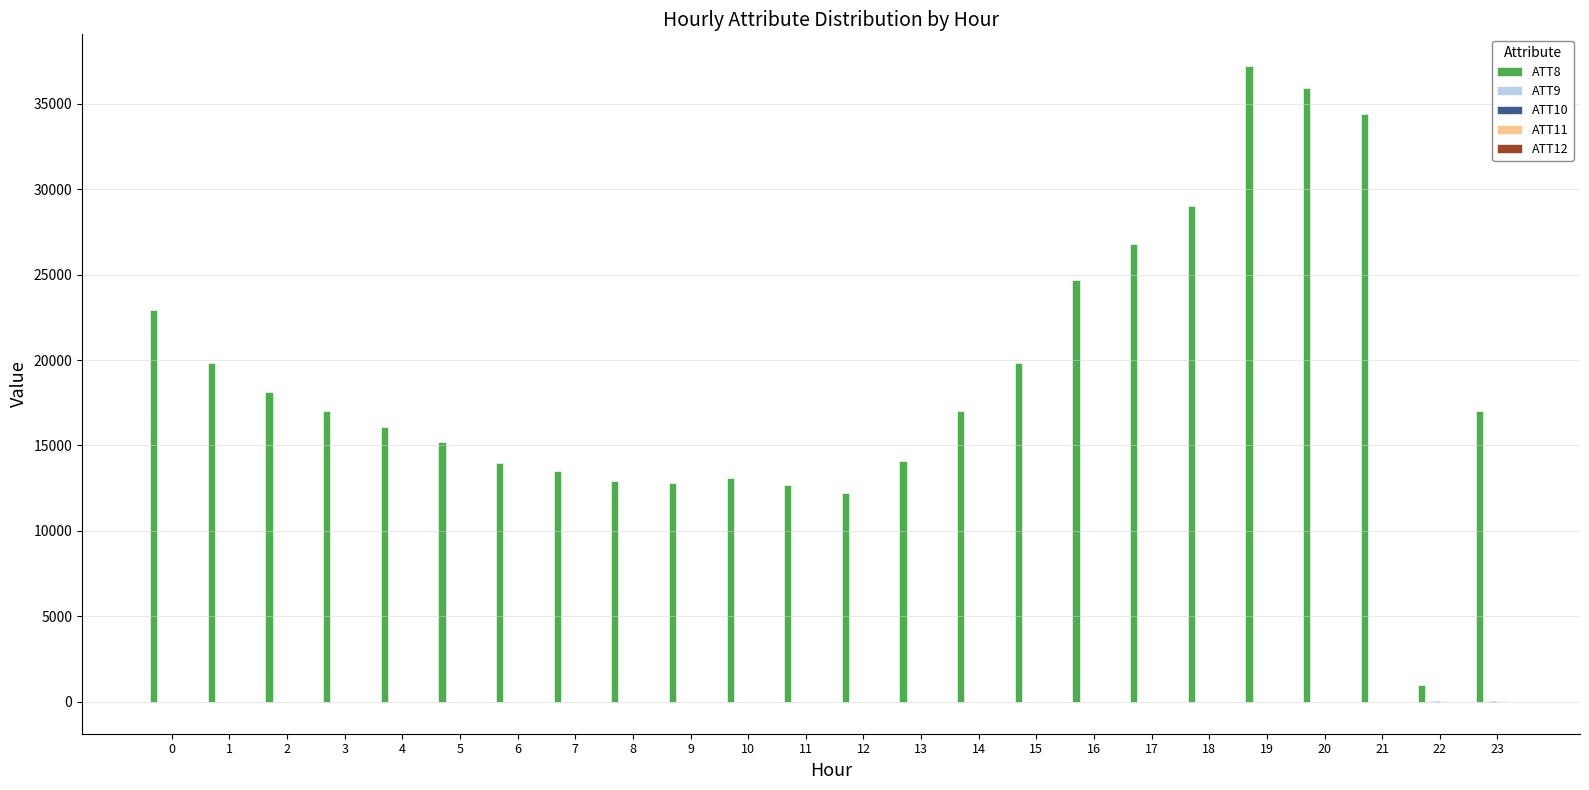

The value of ATT8 at 17 is 26800.0. True or false?

True